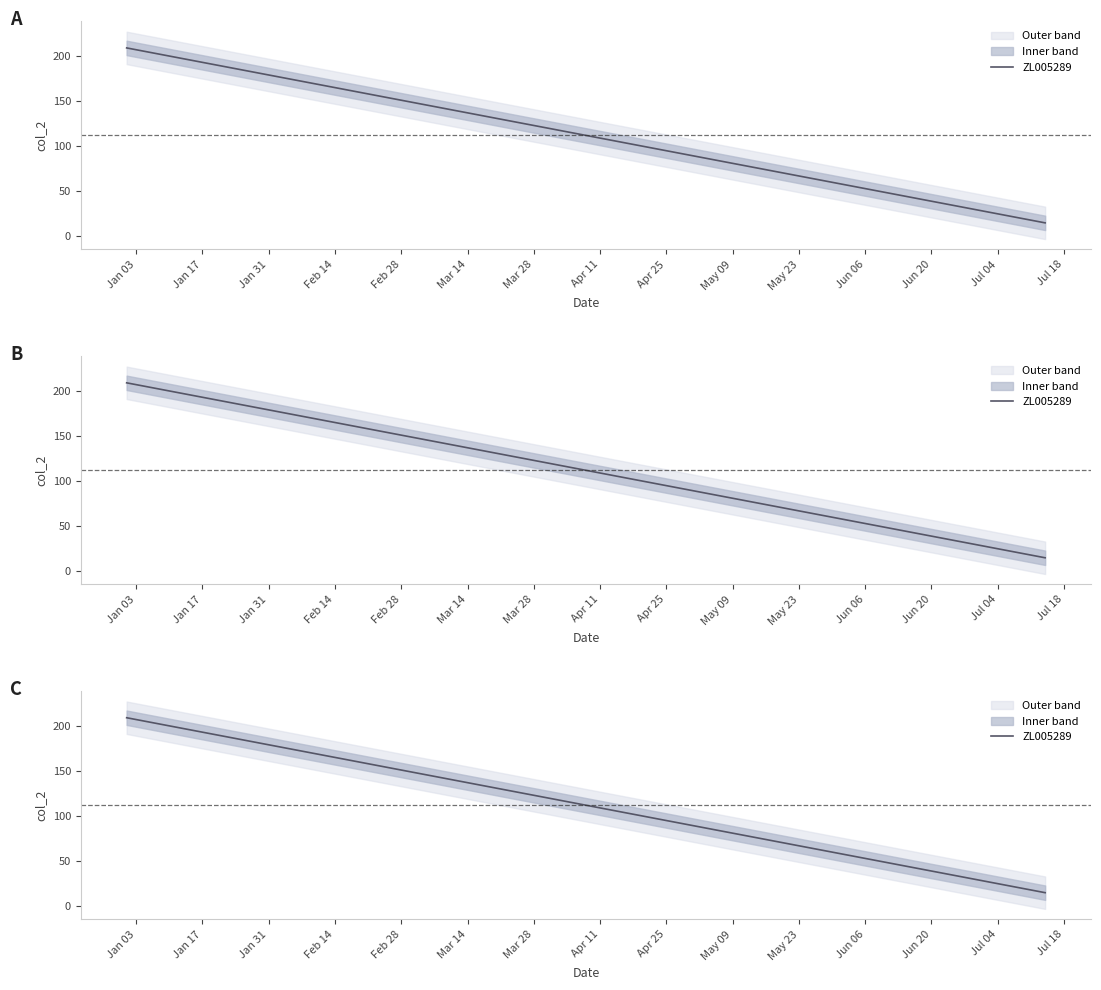

Reading right to left, transcribe all the data shown in this chart.

14	27	41	55	69	83	97	111	125	139	153	167	181	195	209